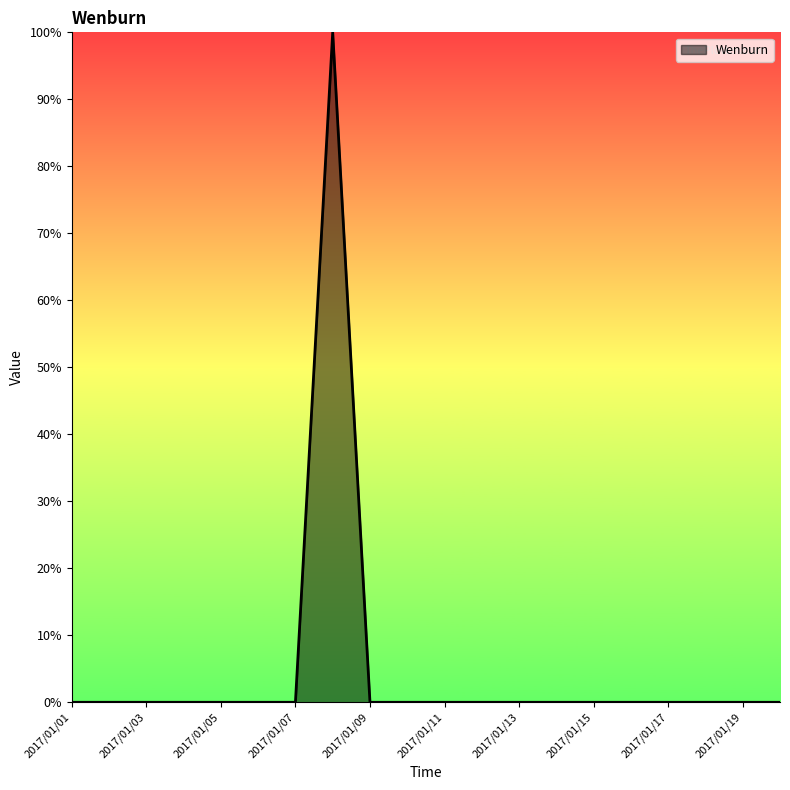

How many lines are shown in the chart?

1